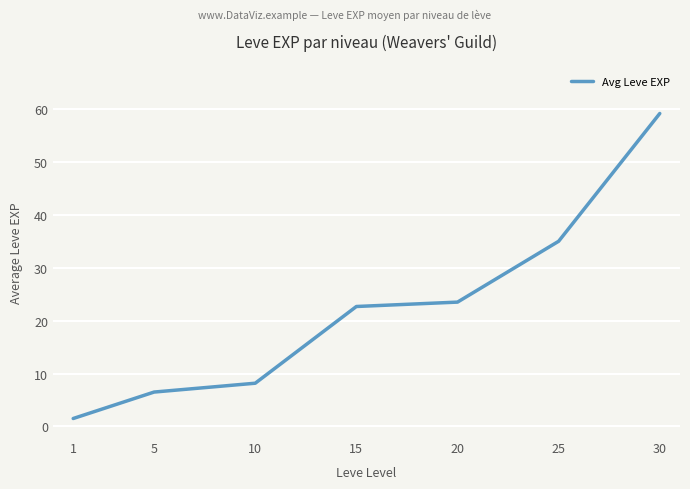

How many lines are shown in the chart?

1